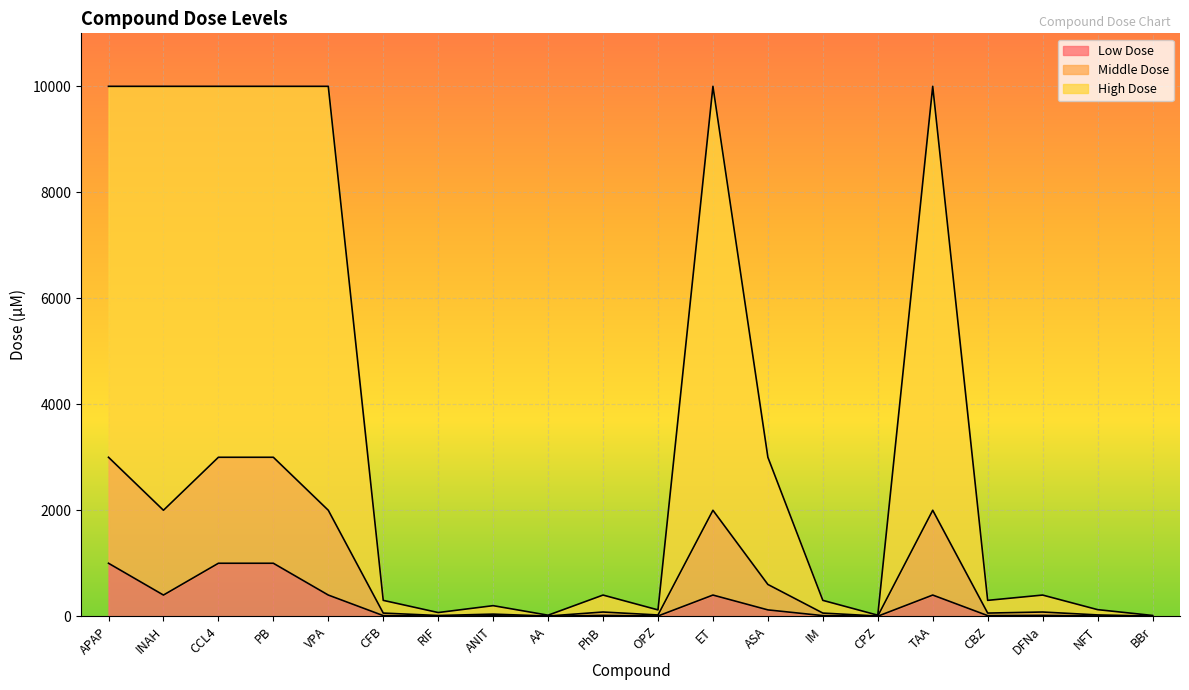

True or false: High Dose and Low Dose intersect in this chart.

False